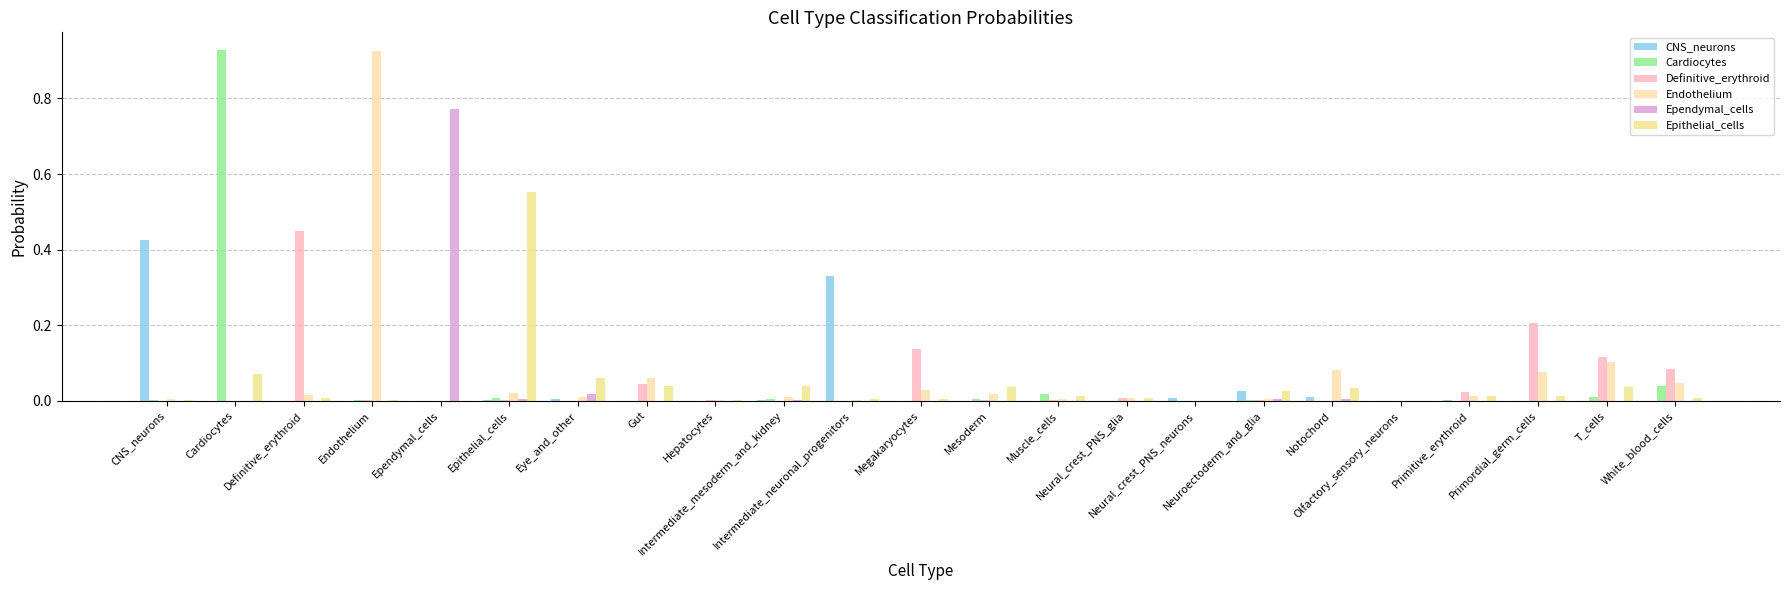

Is it true that Definitive_erythroid equals 0.0 at Neural_crest_PNS_glia?

True